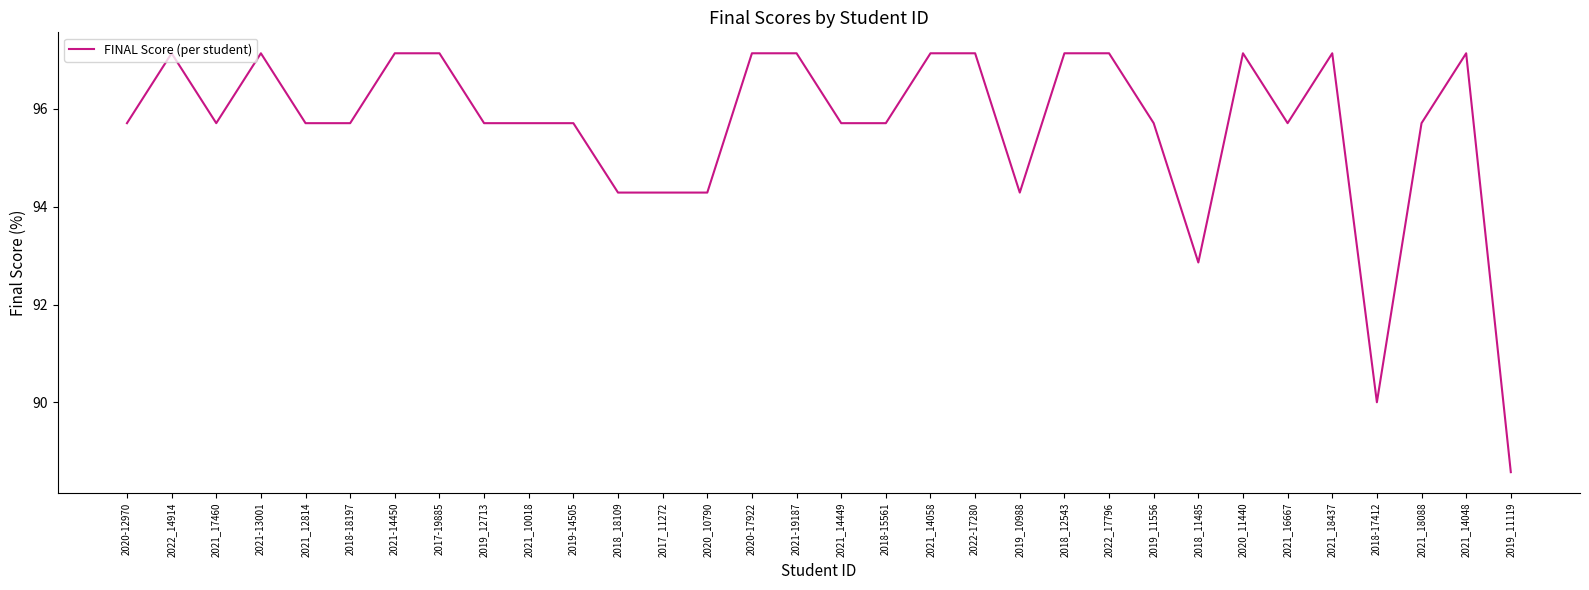

Is it true that the value at 2022-17280 is 97.1?

True